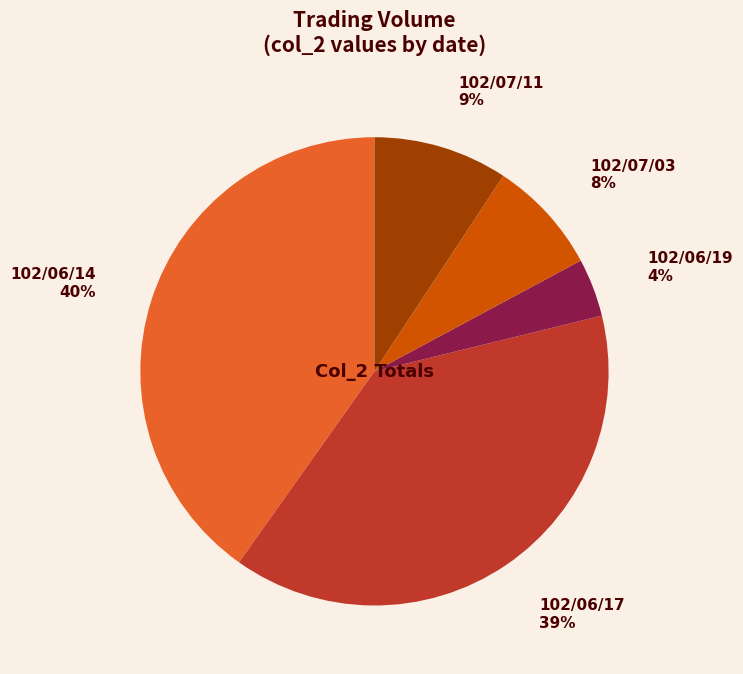

Is there any slice that represents more than half of the pie?

No